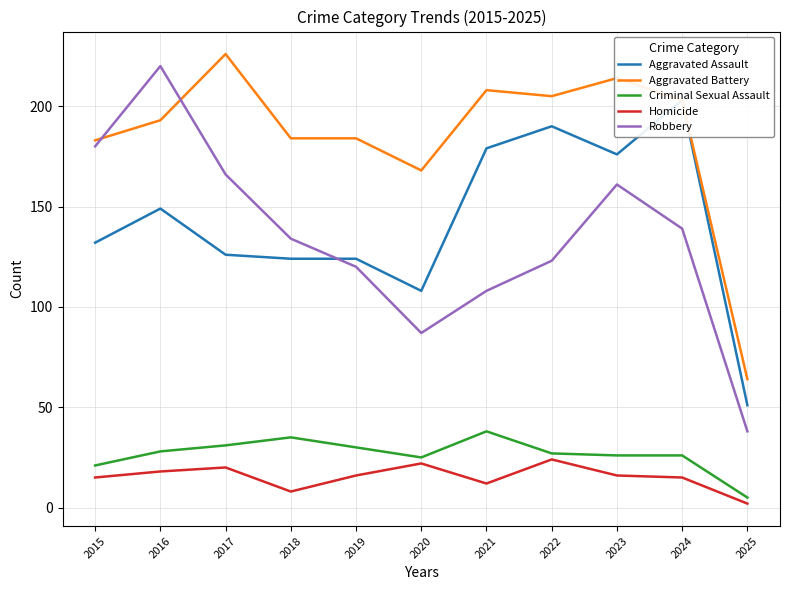

What is the sum of the Criminal Sexual Assault values at 2017 and 2024?

57